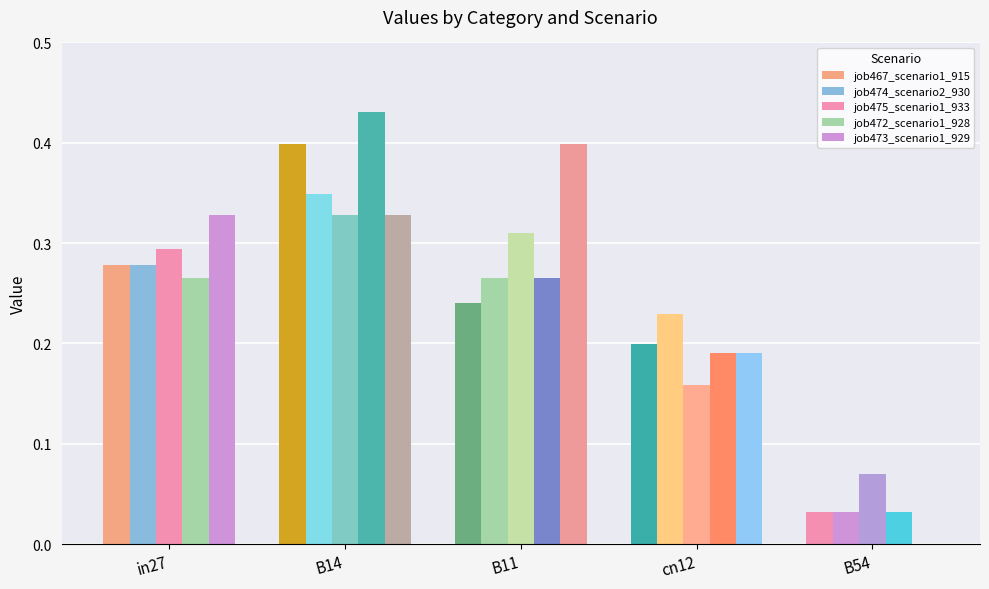

Are the bars grouped side by side (vs. stacked)?

Yes